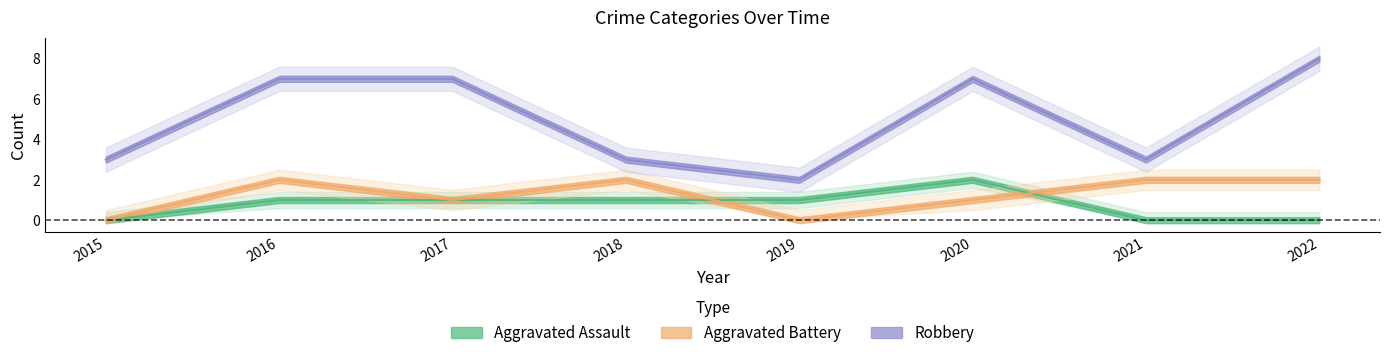

What is the difference between the highest and lowest values at 2022?

8